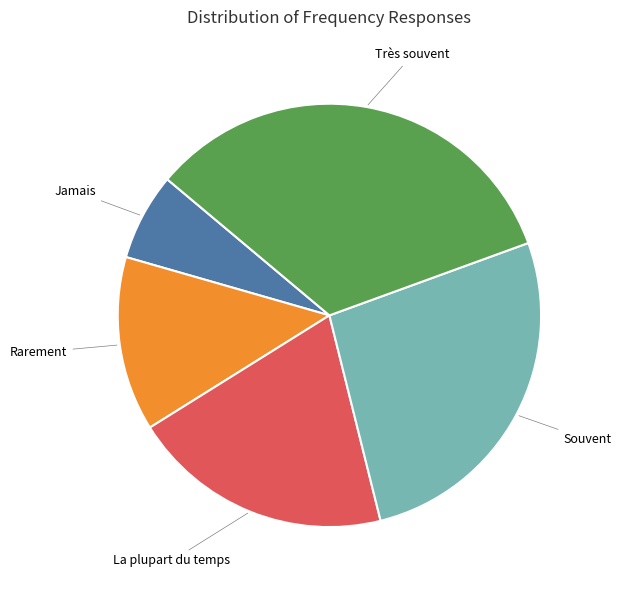

Is the sum of La plupart du temps and Jamais greater than half?

No